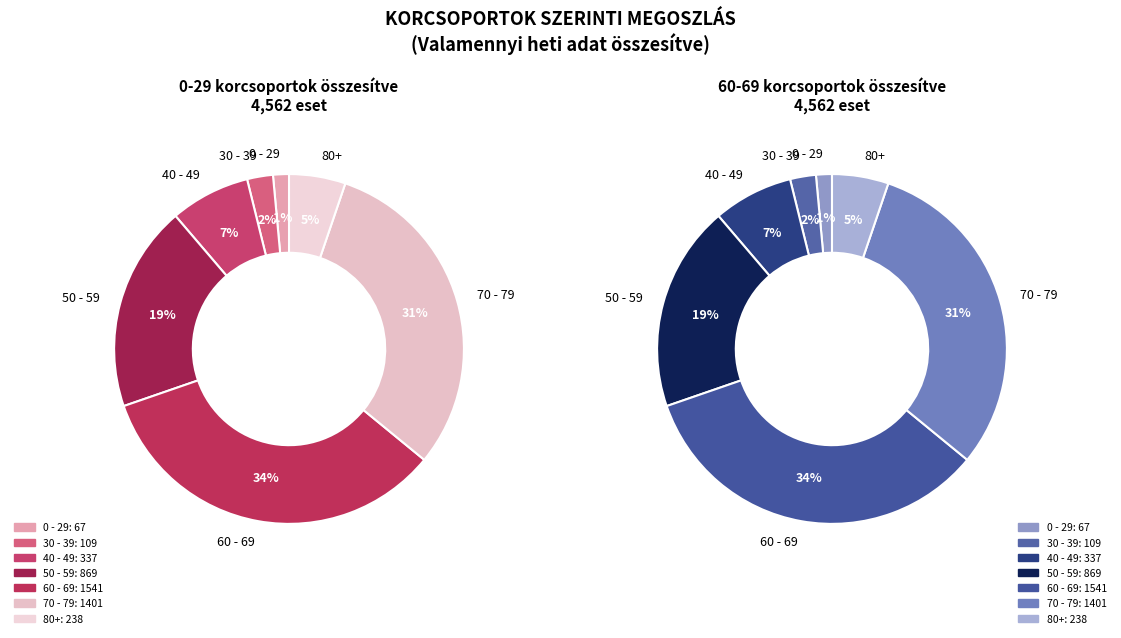

Which slice is the largest?

4